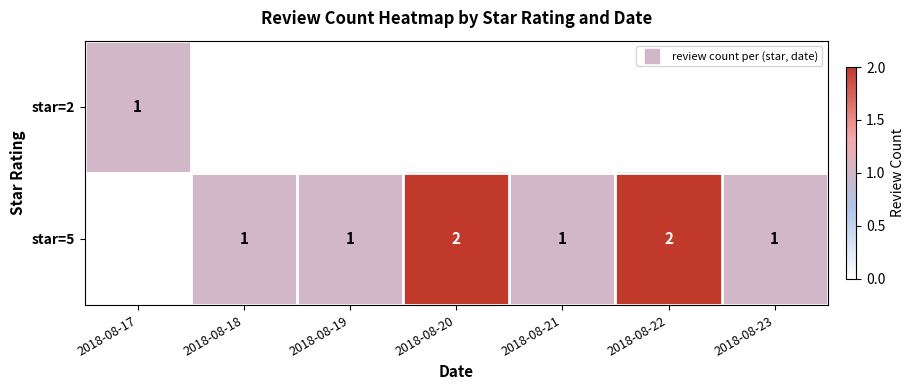

At which label does star=5 first exceed 1?

2018-08-20